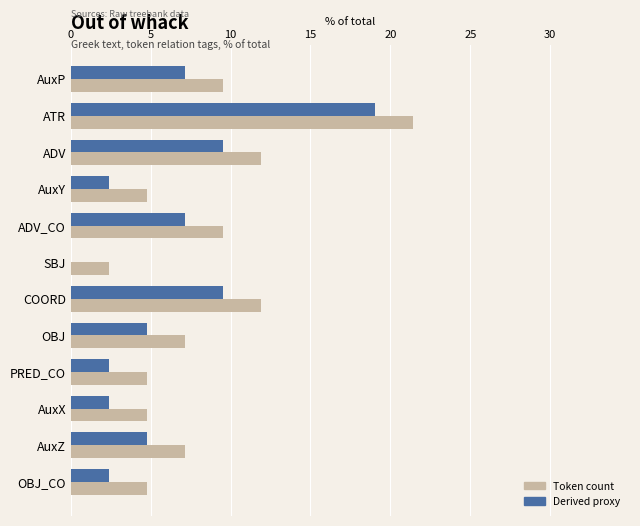

The value of Token count at AuxY is 1.4. True or false?

False